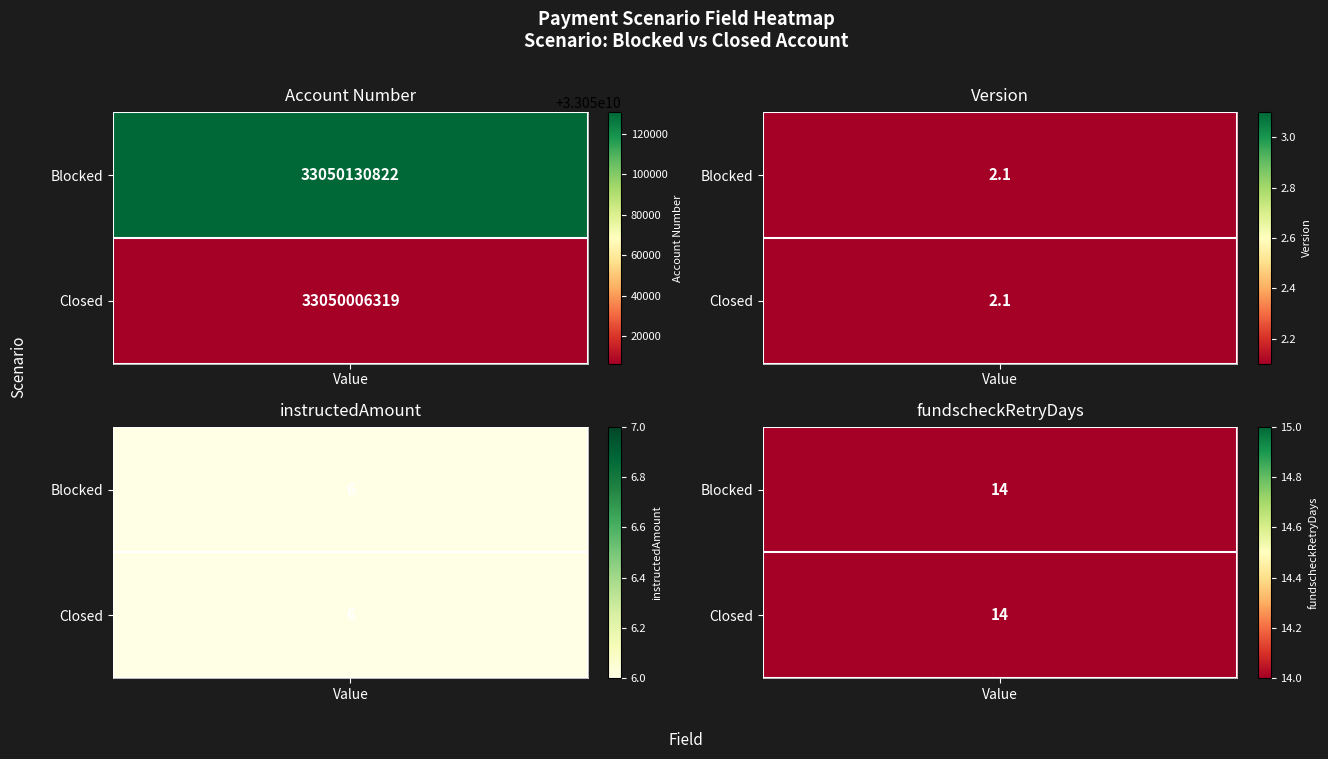

List the series in order of their overall mean, lowest first.

Closed, Blocked